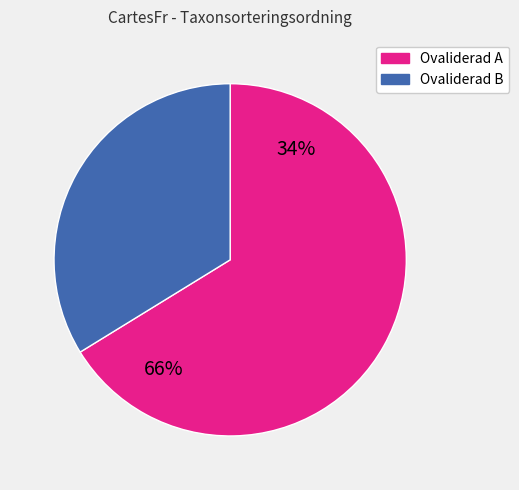

Is there a majority slice in this chart?

Yes